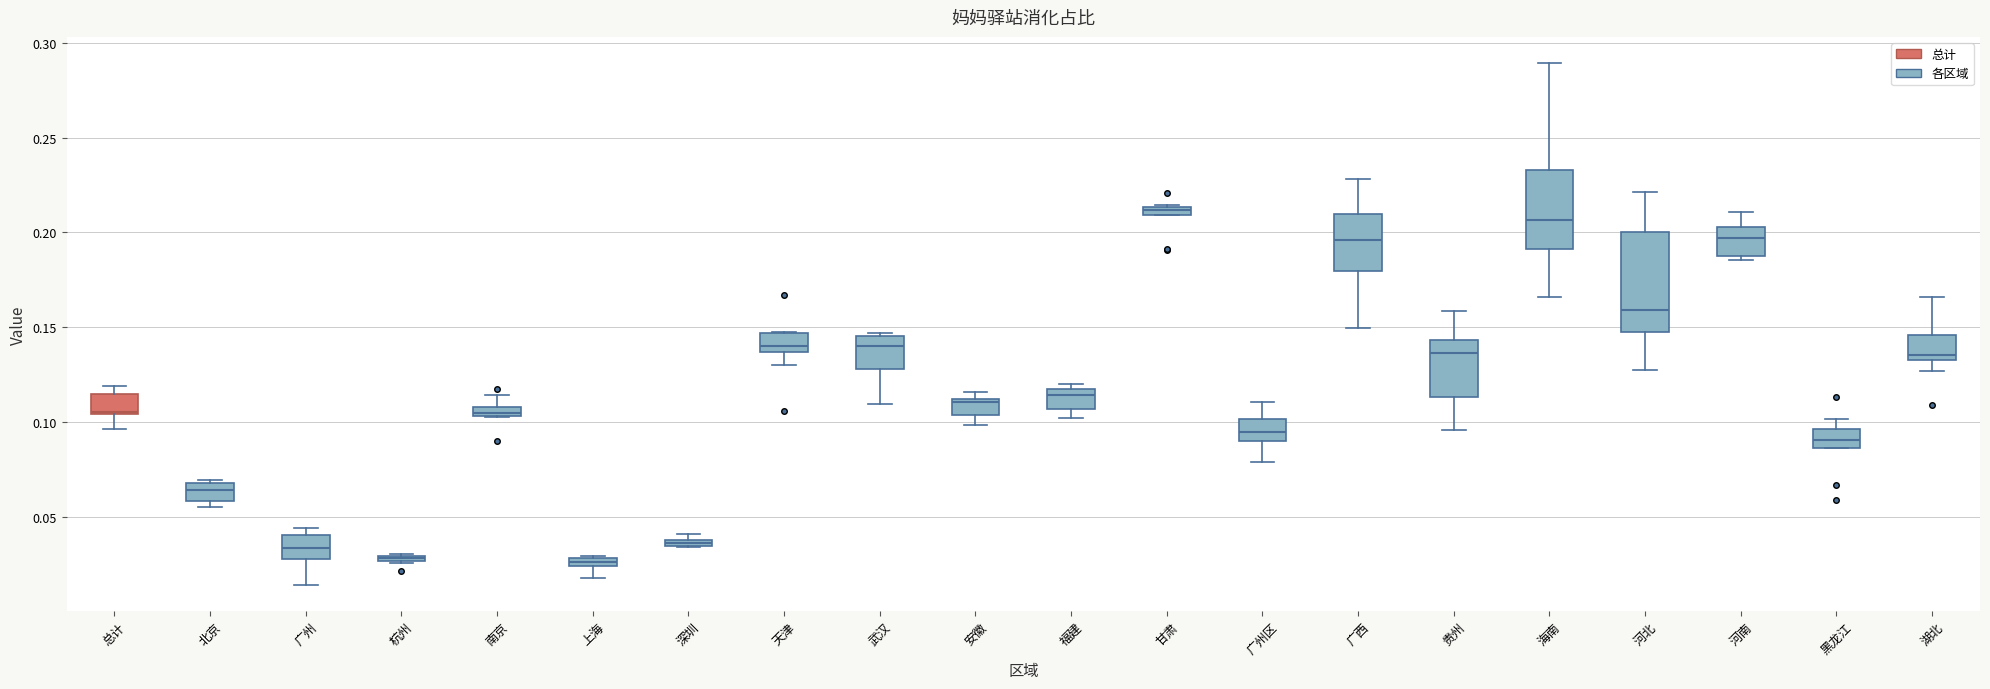

Which box is the tallest, from its lower edge to its upper edge?

河北